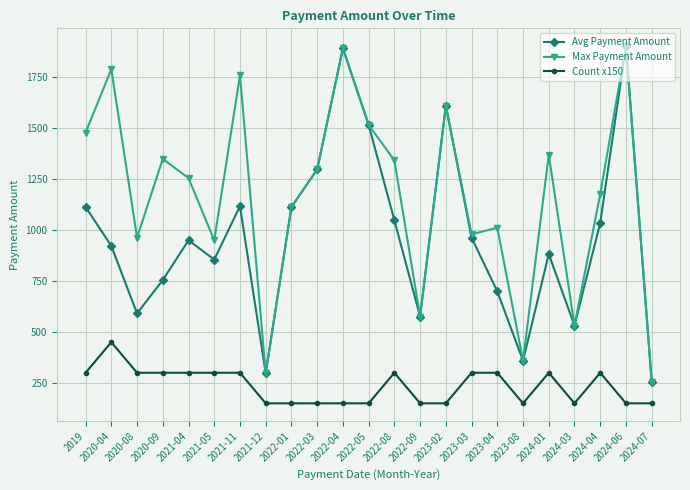

Is the value of Avg Payment Amount at 2020-08 greater than the value of Count x150 at 2020-08?

Yes